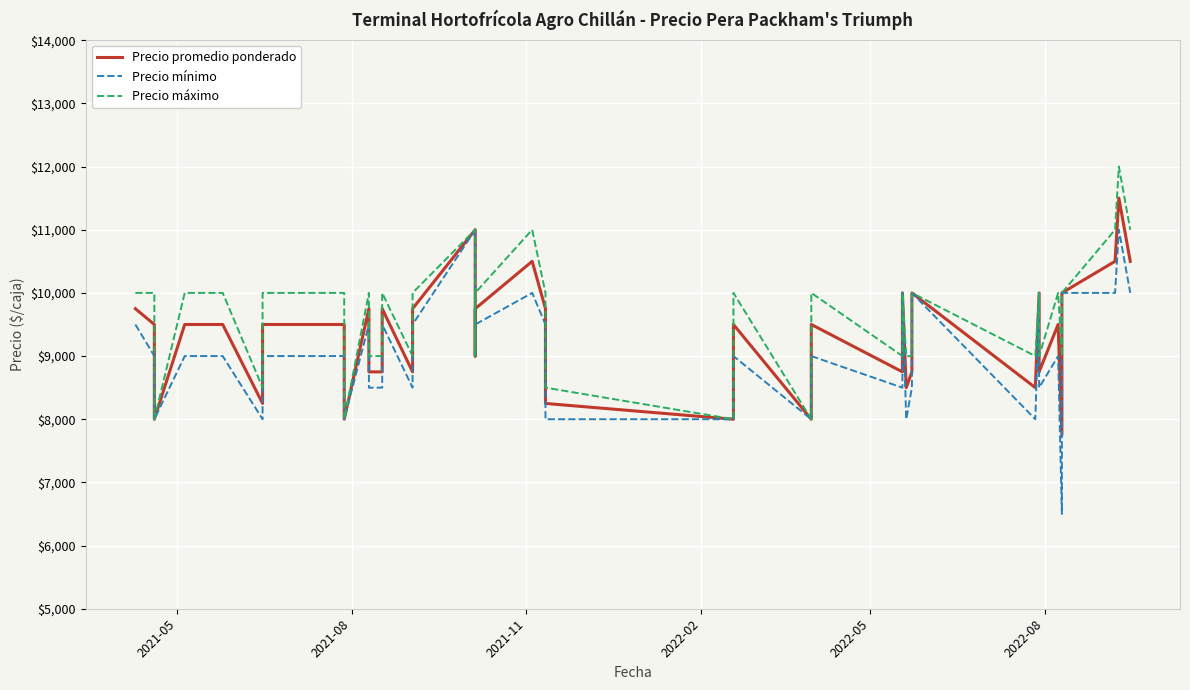

What is the sum of all Precio mínimo values?

360500